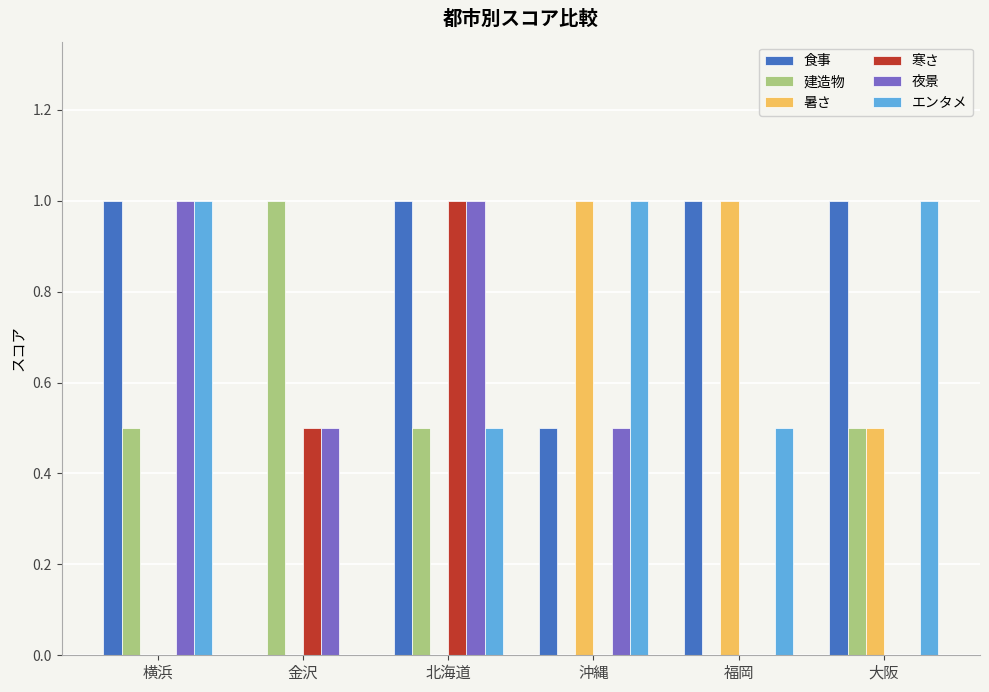

How many series are shown in this chart?

6